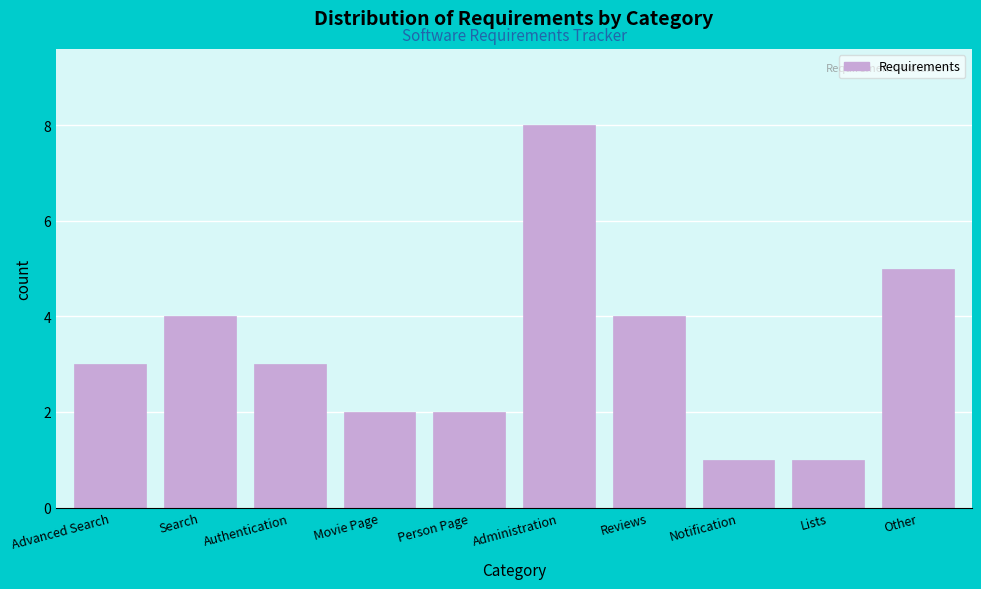

Reading right to left, list all the values displayed in this chart.

5	1	1	4	8	2	2	3	4	3